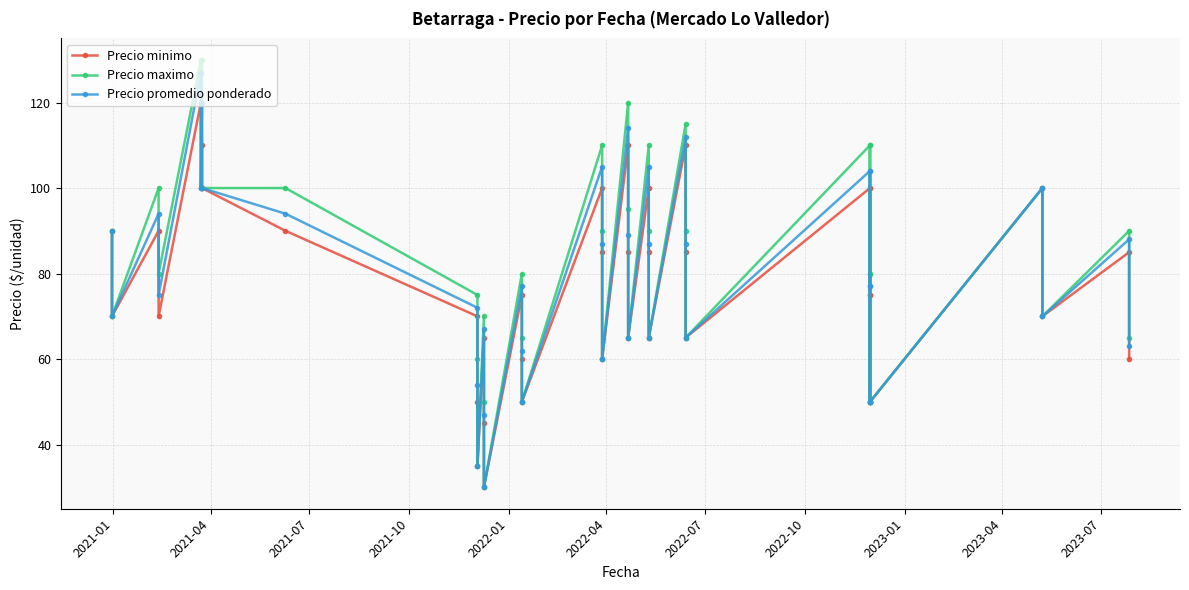

Where does the Precio minimo series first go above 75?

2021-01